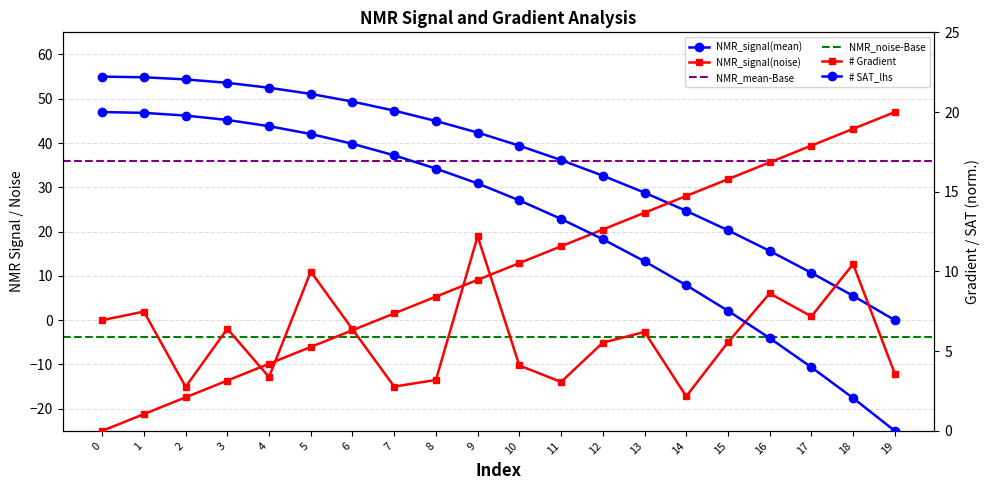

What is the total value across all series at 14?

31.4